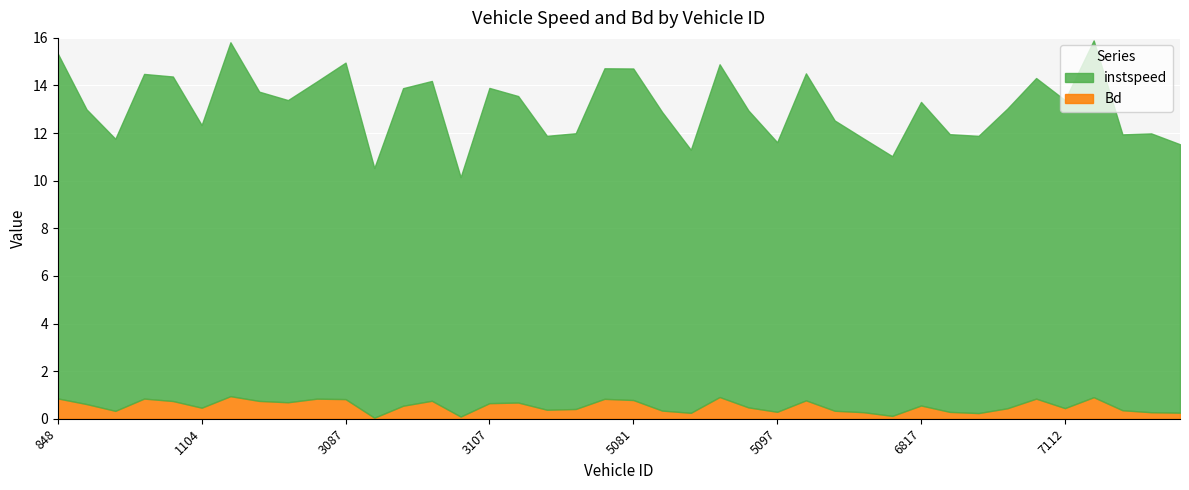

What are all the series names shown in the legend?

instspeed, Bd